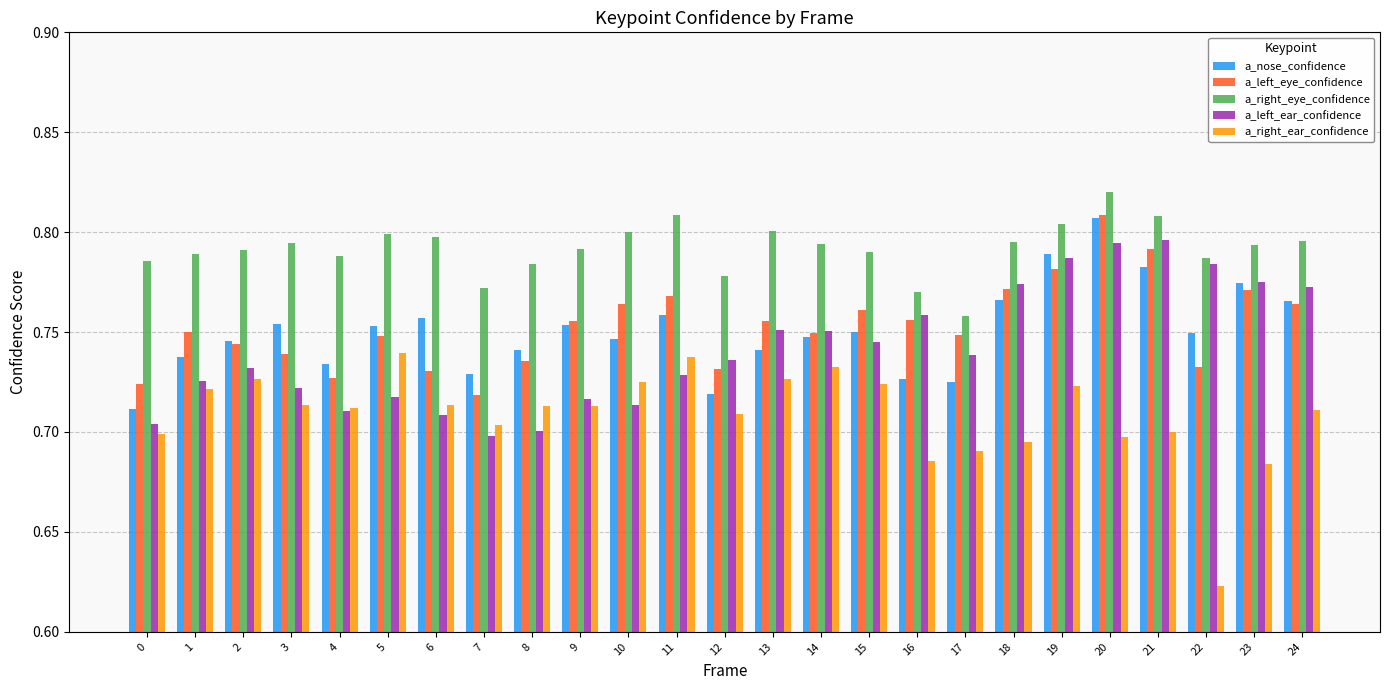

The a_right_eye_confidence series shows 1.1 at 20. True or false?

False